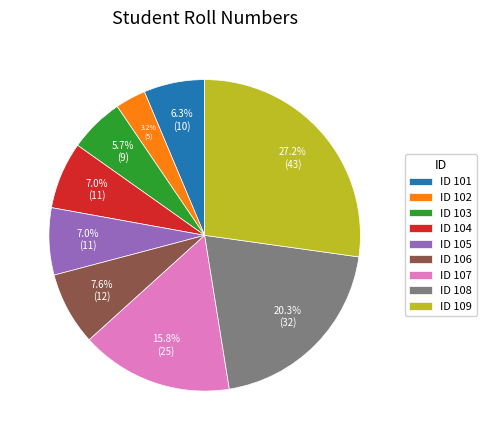

Is there any slice that represents more than half of the pie?

No